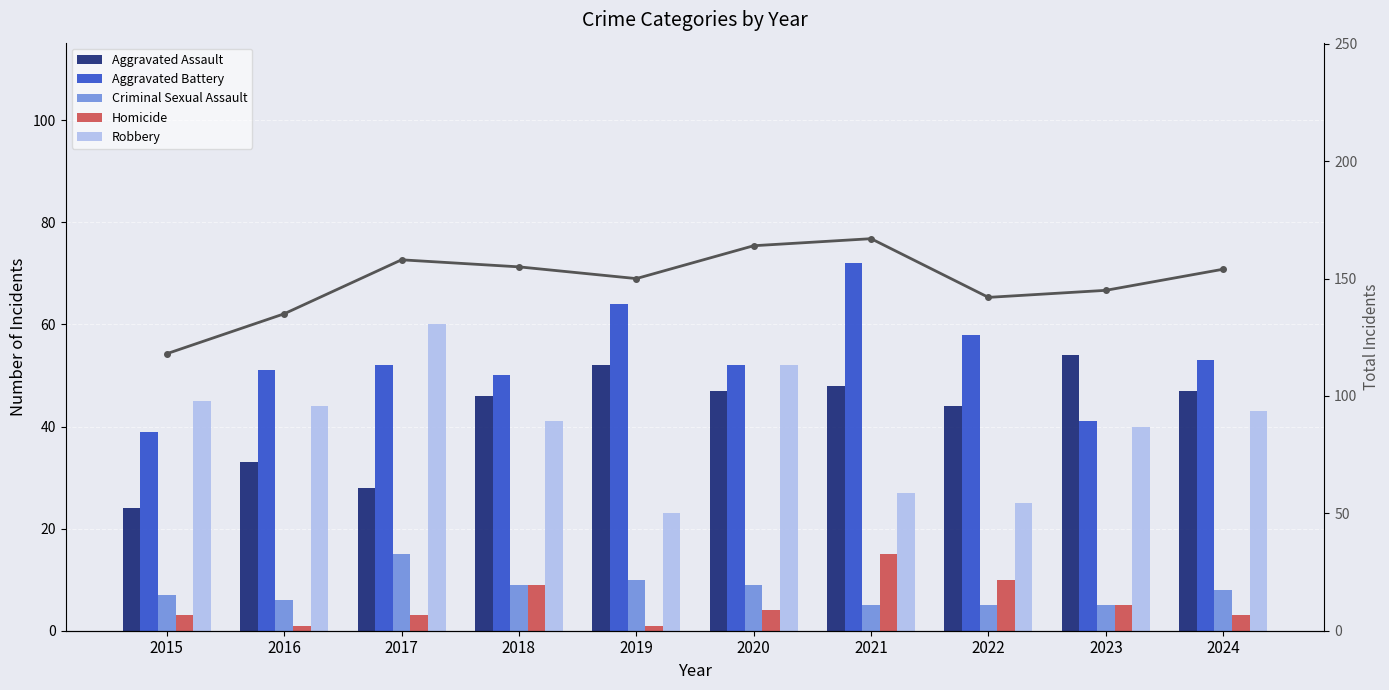

What is the average value of the Total series?

149